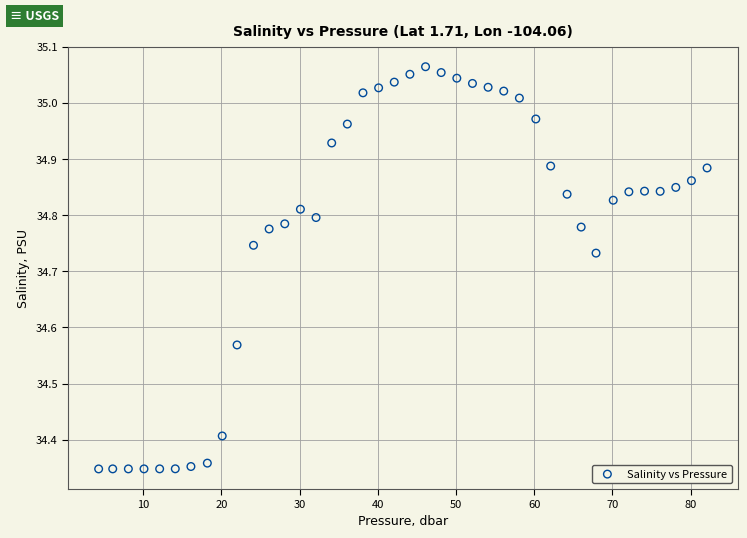

What is the range of Y values (max minus min)?

0.7